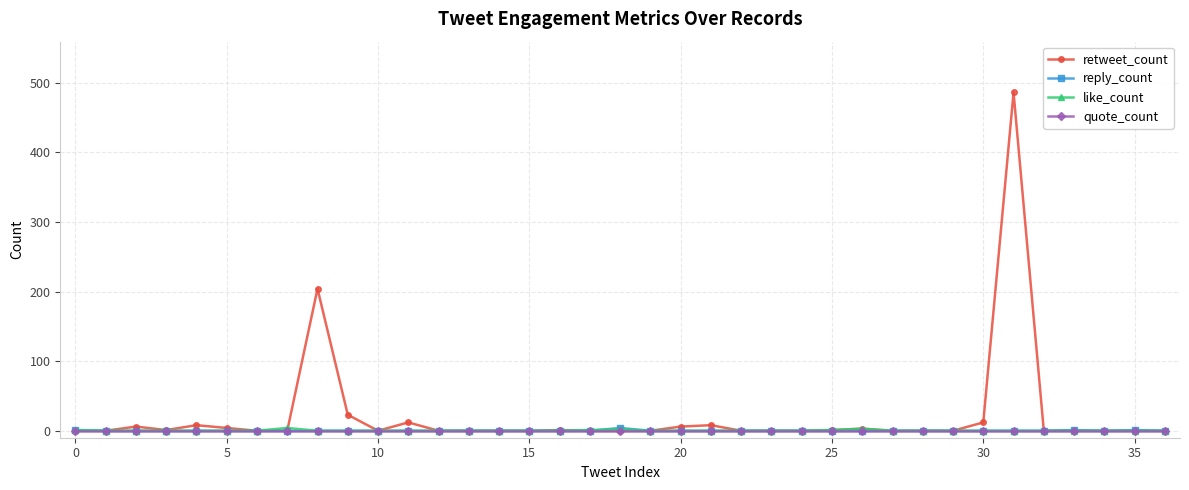

Which series has the largest range (max minus min)?

retweet_count